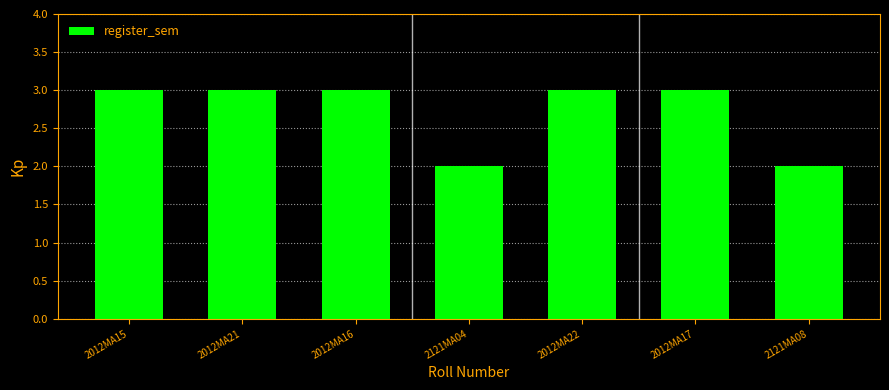

Between 2121MA08 and 2012MA21, which is larger?

2012MA21